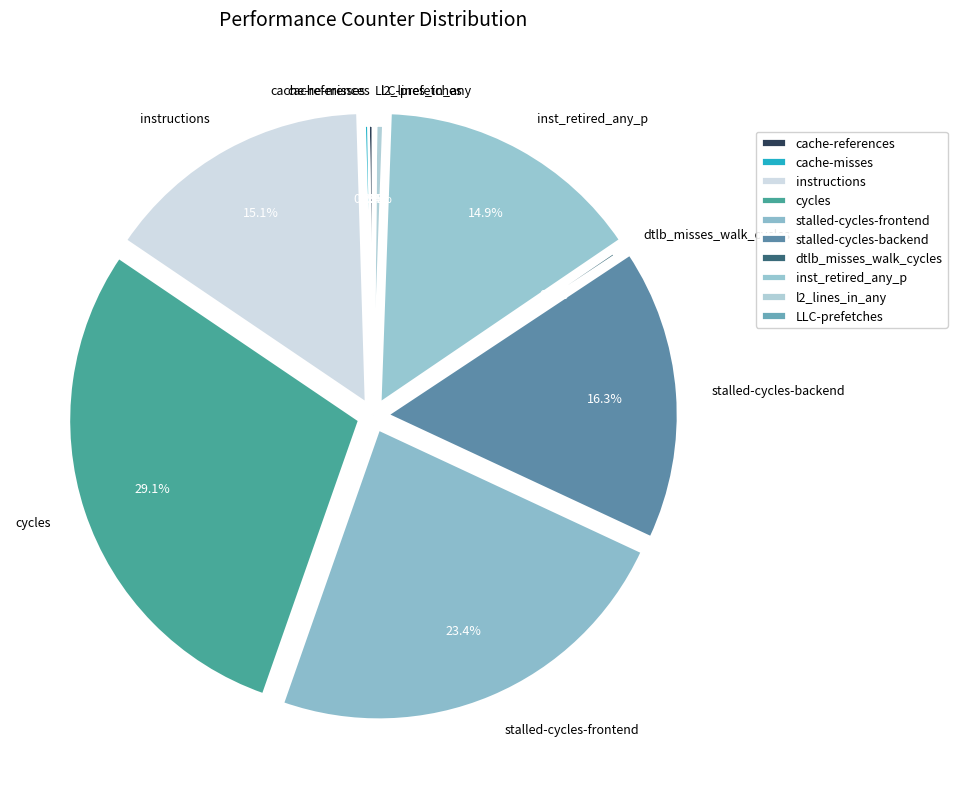

What percentage do inst_retired_any_p and l2_lines_in_any together represent?

15.3%